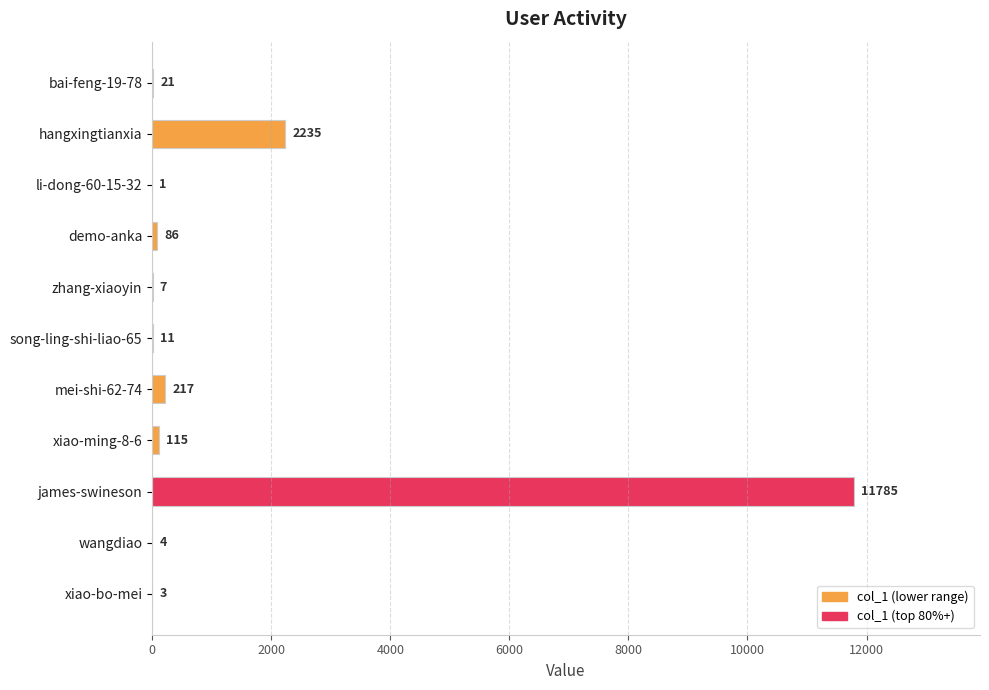

Approximately how many times larger is the value at wangdiao compared to song-ling-shi-liao-65?

0.4